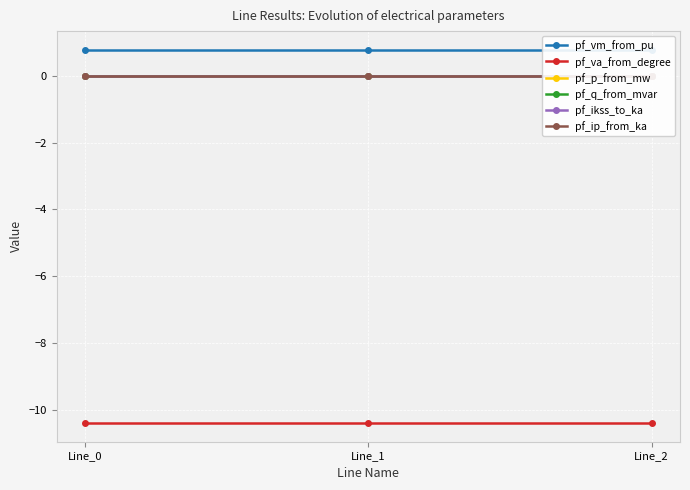

Which category has the highest value across all series?

Line_1